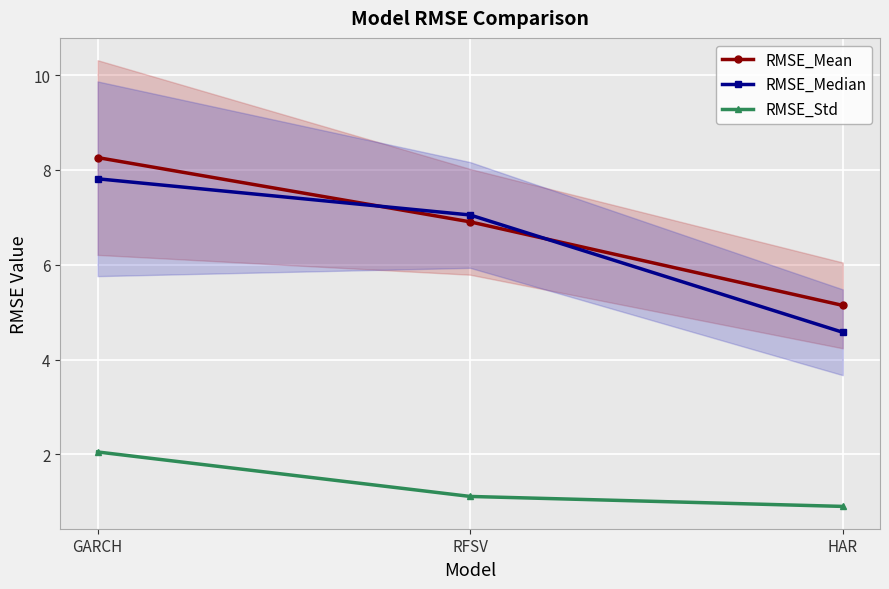

How many distinct data groups are displayed?

3